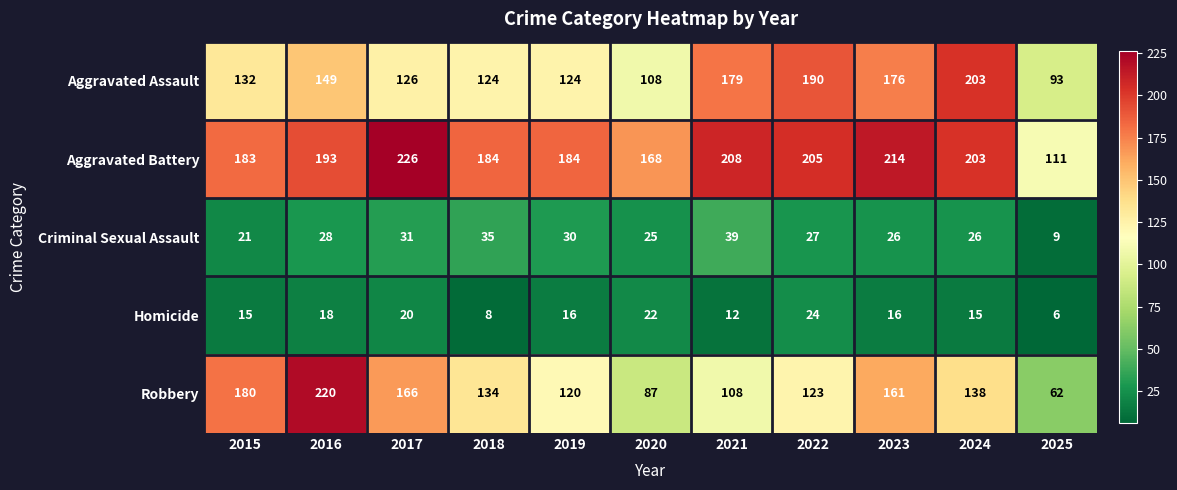

Rank the series at 2019 from lowest to highest value.

Homicide, Criminal Sexual Assault, Robbery, Aggravated Assault, Aggravated Battery